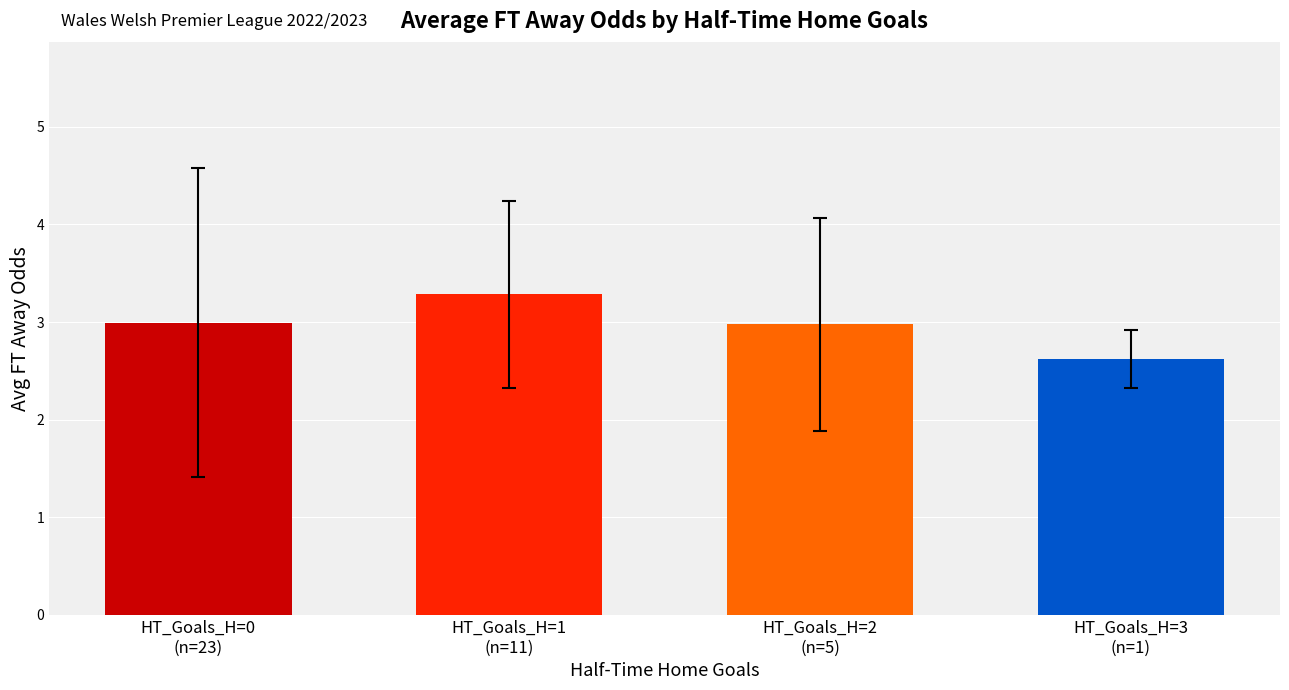

How many distinct data groups are displayed?

1